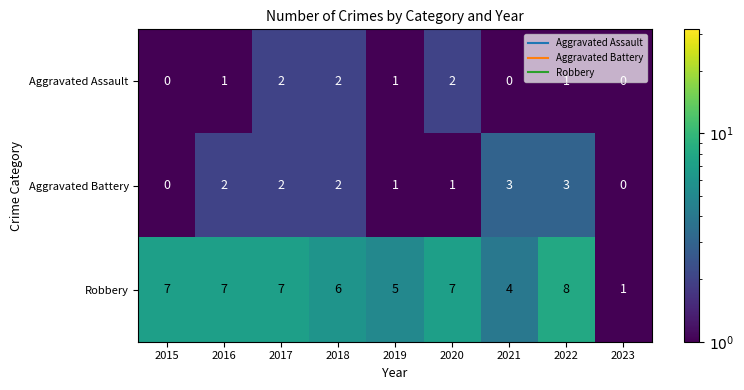

What is the spread (max minus min) of values at 2023?

1